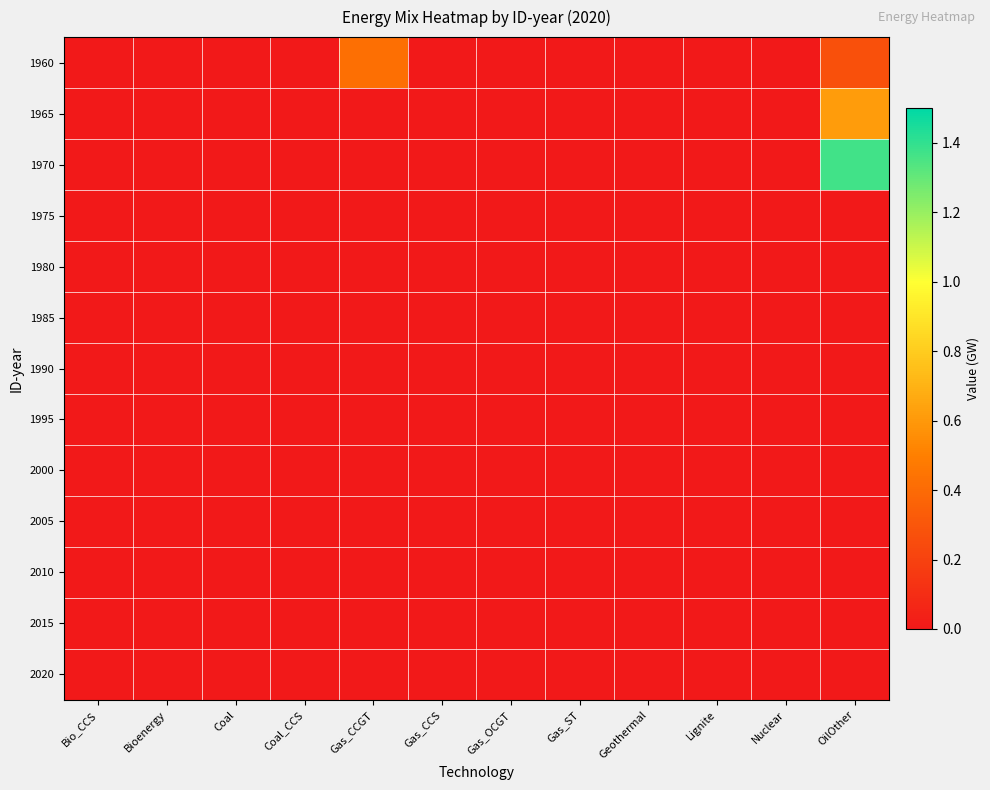

Which category has the lowest value across all series?

Bio_CCS